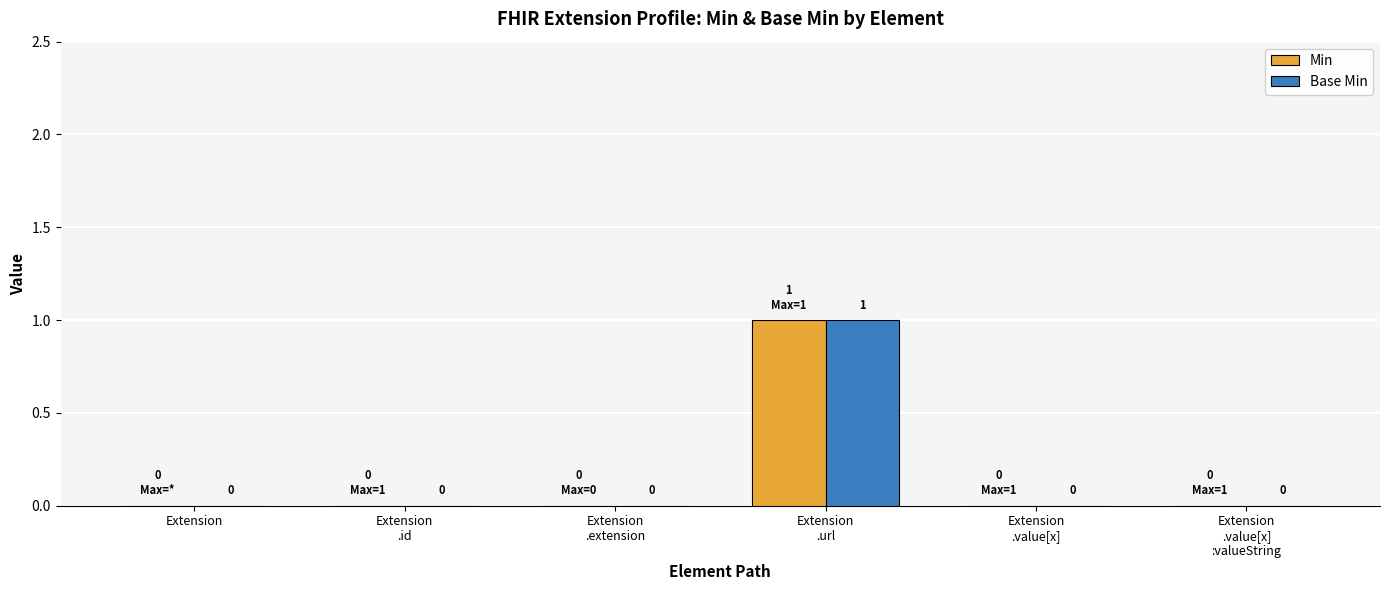

At which label does Base Min reach its peak?

Extension
.url